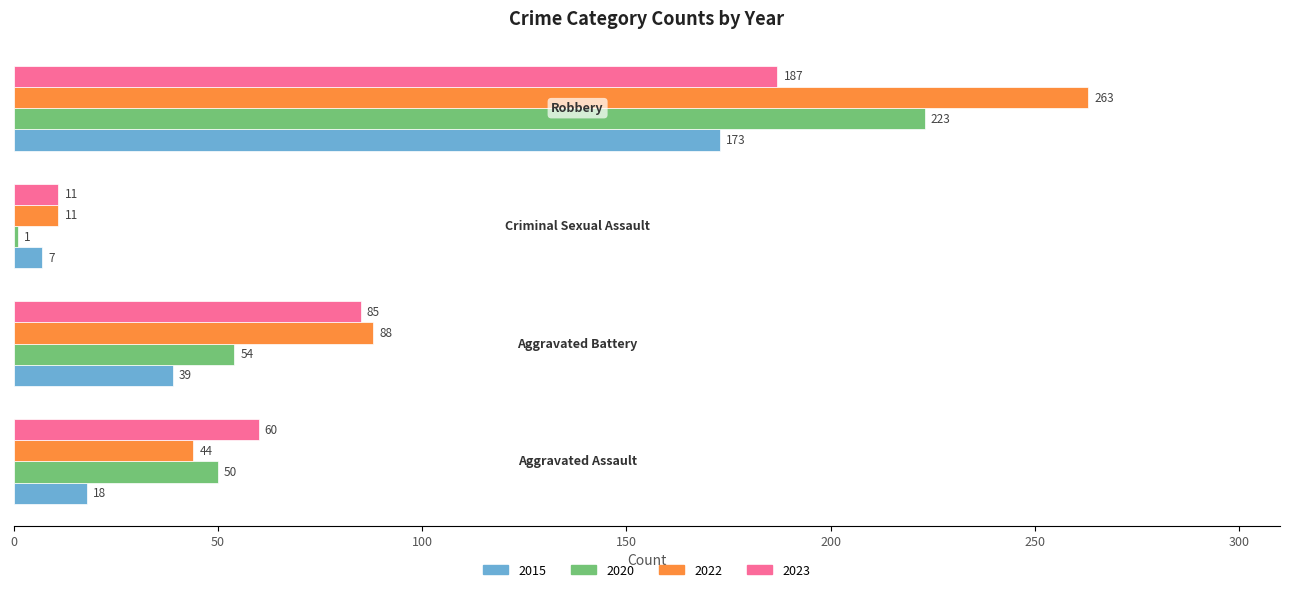

What are all the series names shown in the legend?

2015, 2020, 2022, 2023